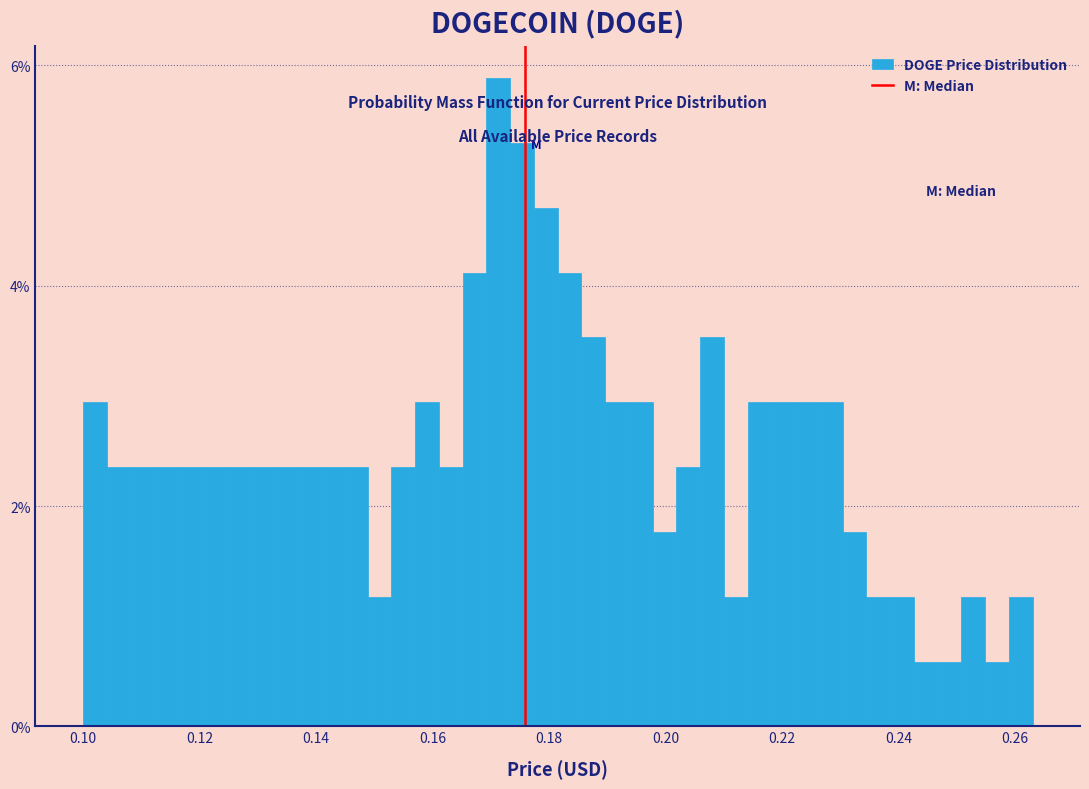

Read against the x-axis, roughly where is the centre of the tallest bar?

0.172